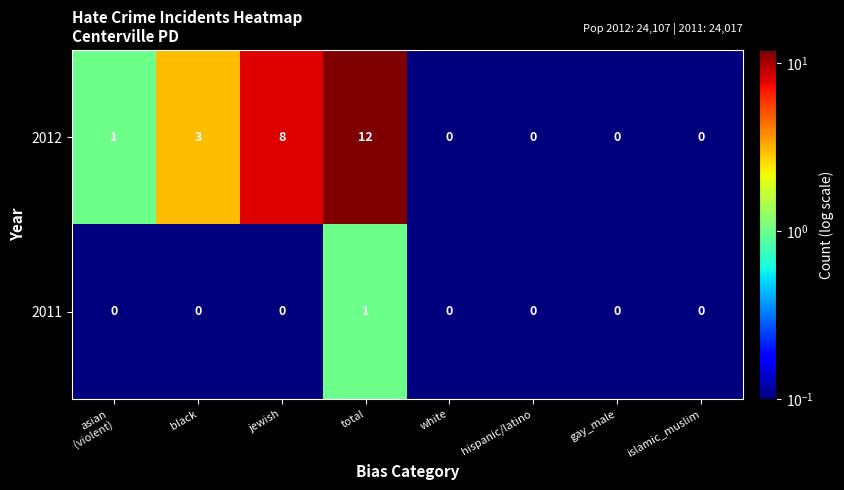

How many series are shown in this chart?

2